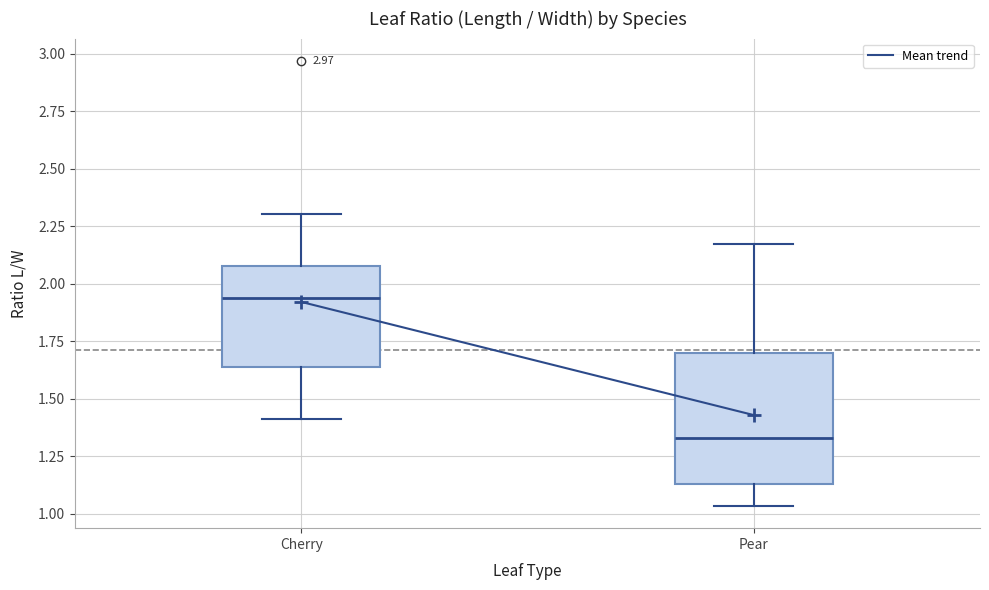

Reading left to right, read every box against the y-axis: the position of its median line, the range the box covers, and the ends of its whiskers. The values are not printed on the chart, so give them approximately, as read against the axis.

Cherry: median 1.95, box 1.65 to 2.10, whiskers 1.40 to 2.30
Pear: median 1.35, box 1.15 to 1.70, whiskers 1.05 to 2.15